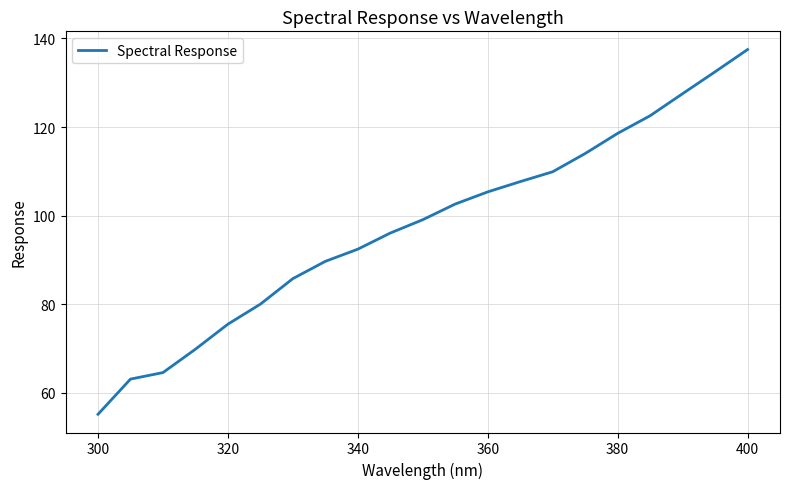

What is the difference between the maximum and minimum values?

82.3